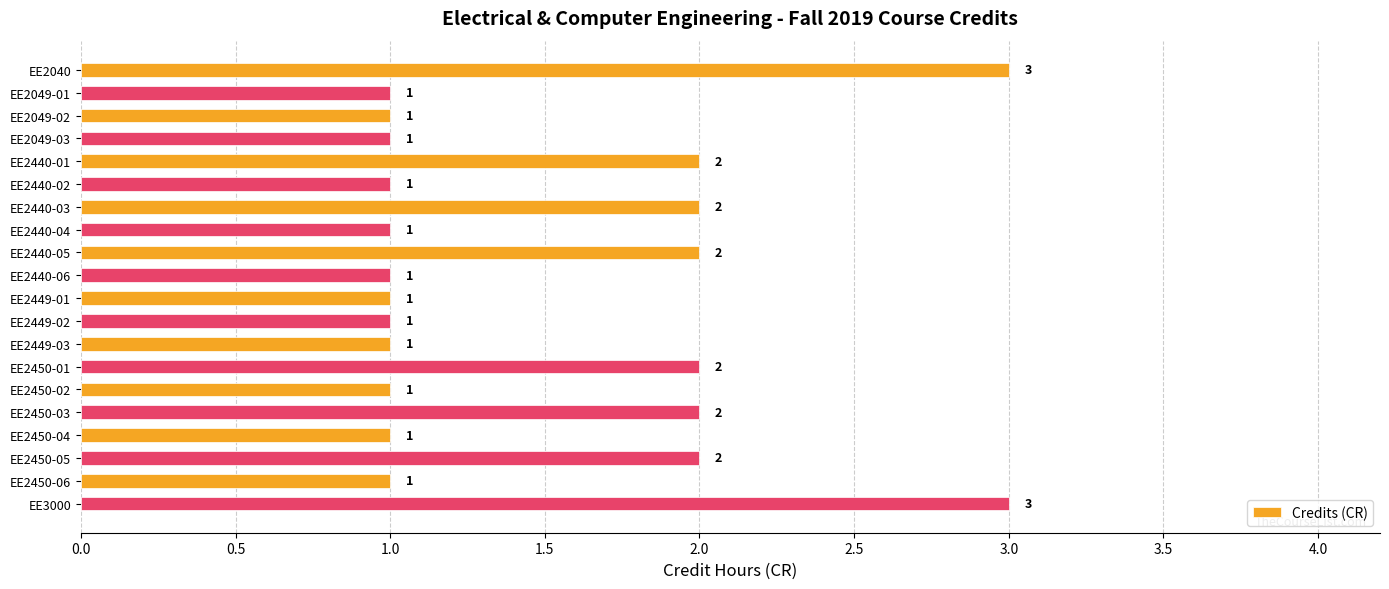

How many data points does each series have?

20